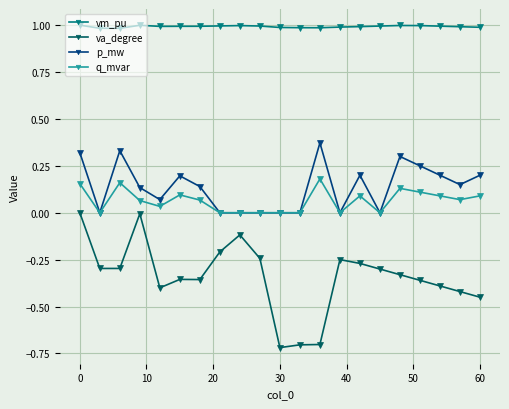

Which series has the largest total across all categories?

vm_pu